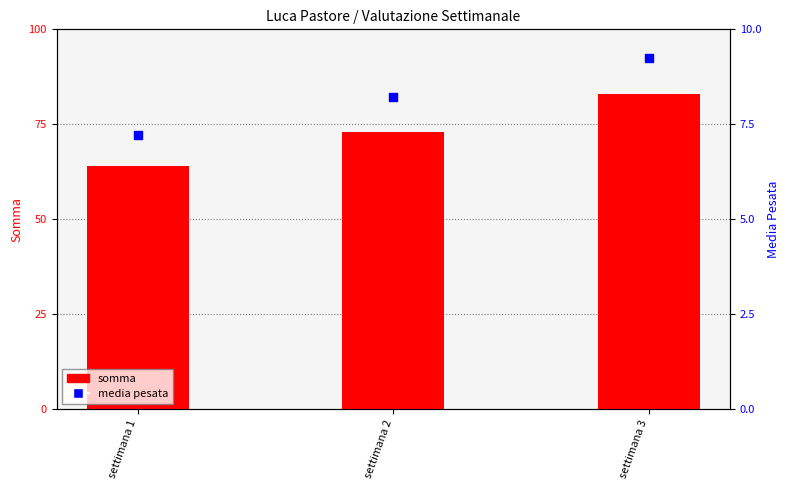

What is the total value across all series at settimana 2?

81.2